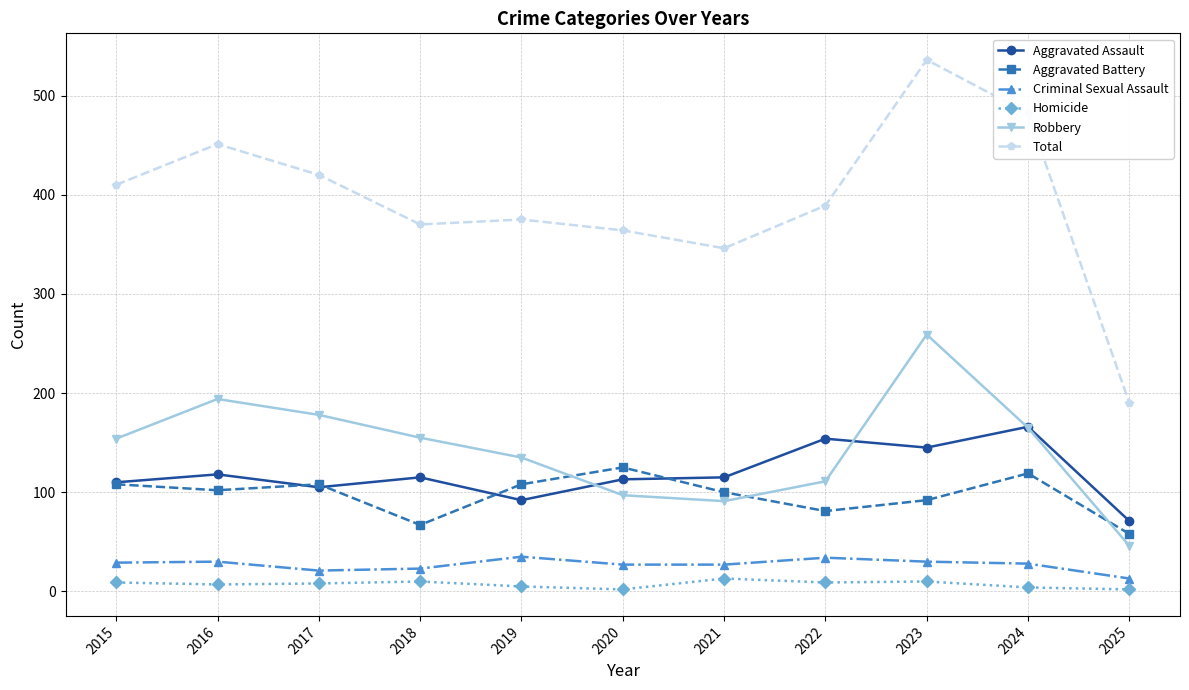

Where is the first local maximum for Total?

2016